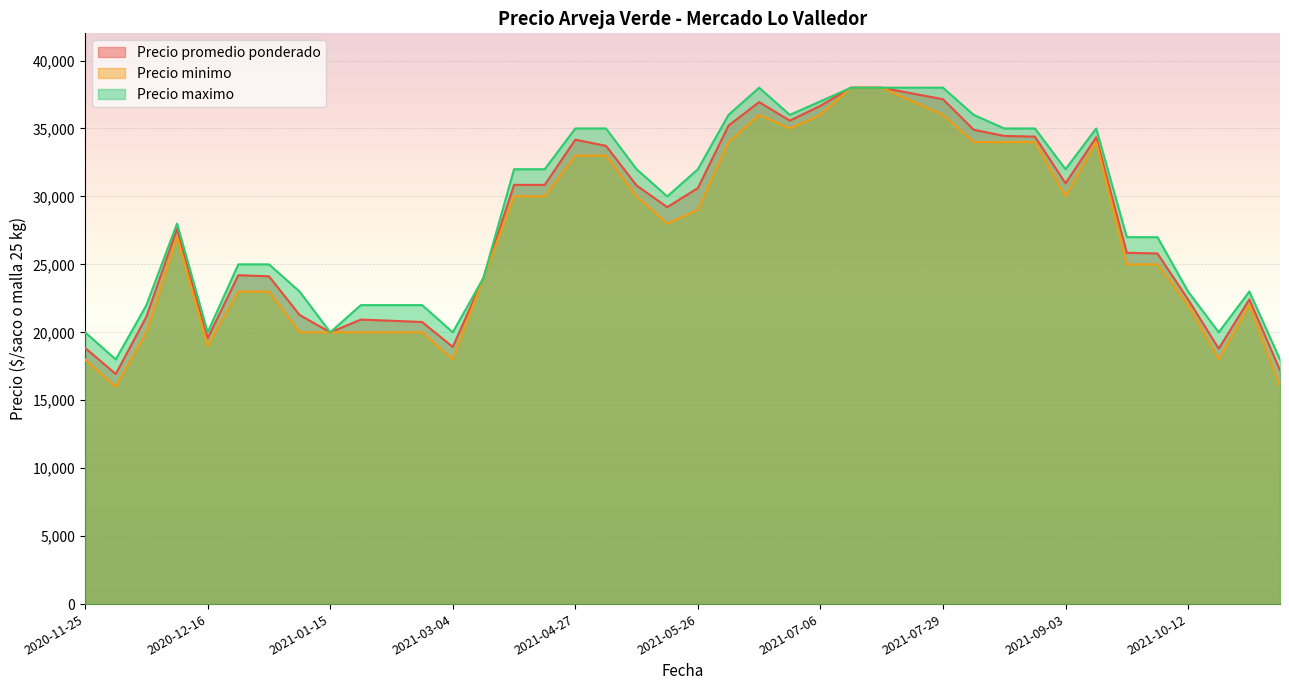

Rank the series by their average value, from lowest to highest.

Precio minimo, Precio promedio ponderado, Precio maximo